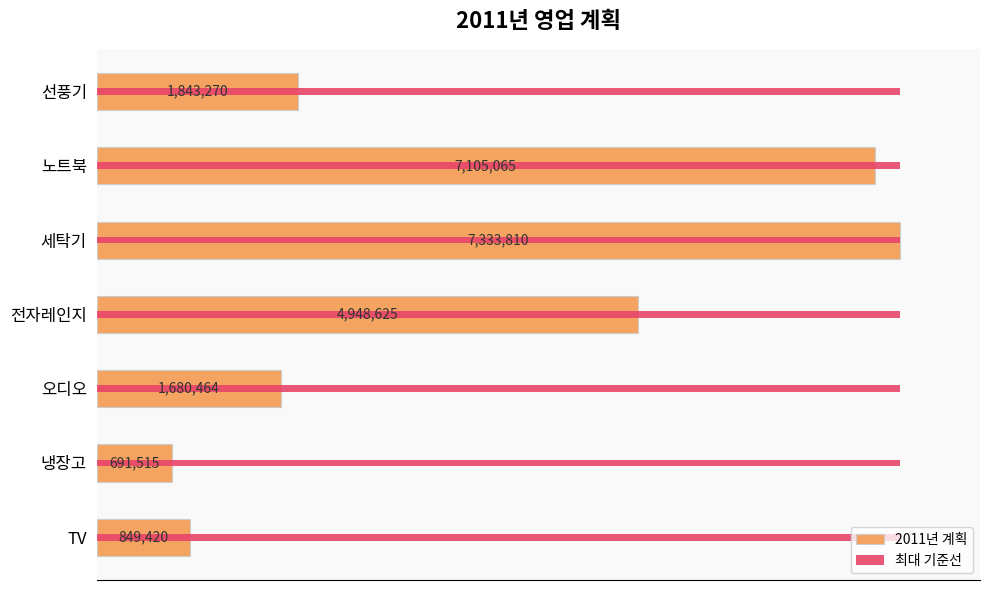

True or false: 2011년 계획 has a value of 7105065.0 at 노트북.

True